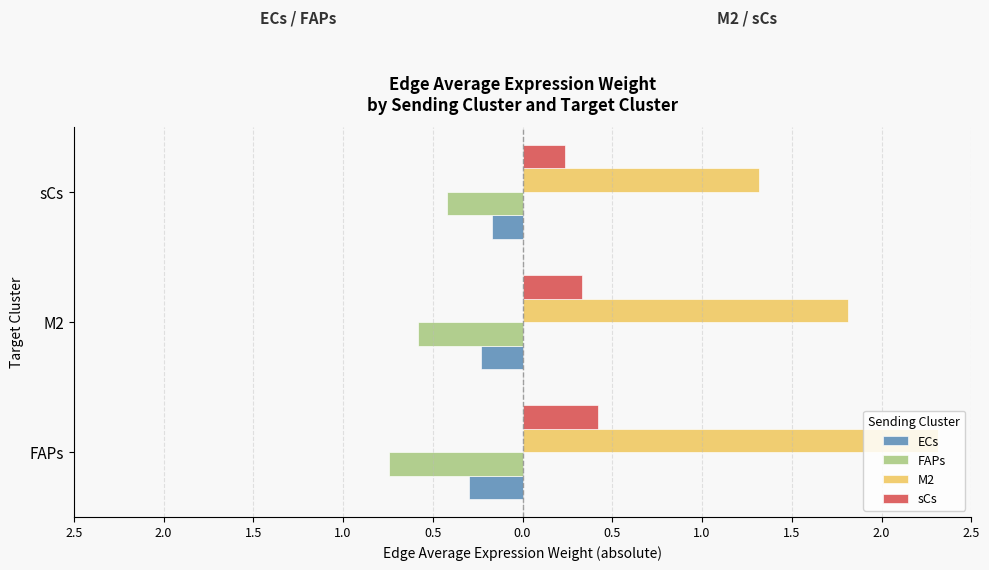

What are all the series names shown in the legend?

ECs, FAPs, M2, sCs